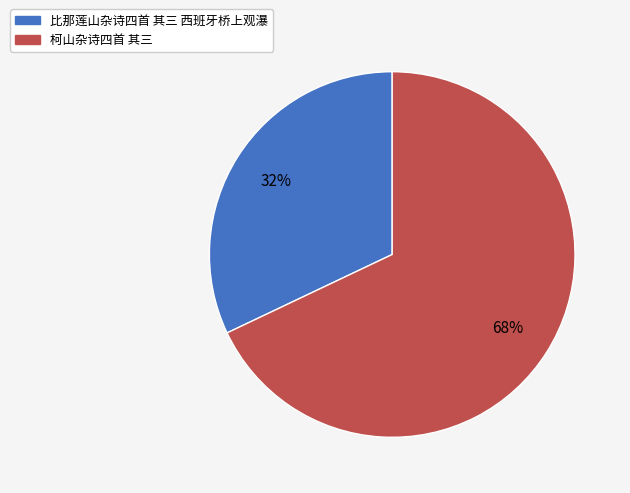

Rank the categories by value from lowest to highest.

比那莲山杂诗四首 其三 西班牙桥上观瀑, 柯山杂诗四首 其三